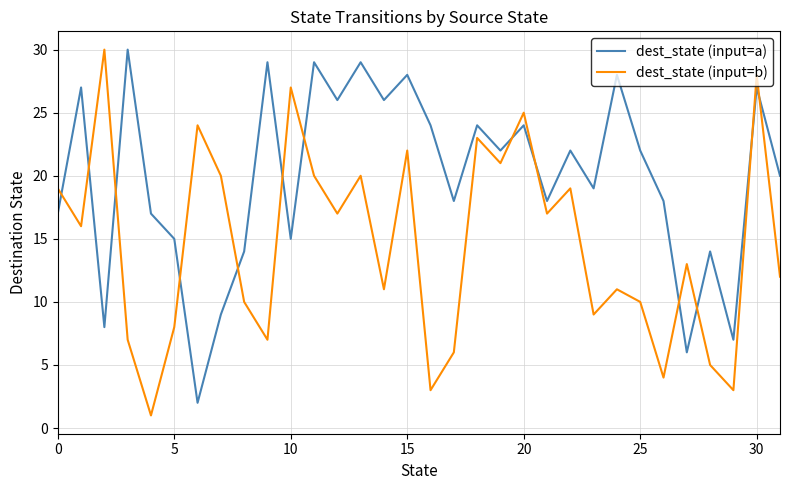

What is the difference between the maximum and minimum values in the dest_state (input=b) series?

29